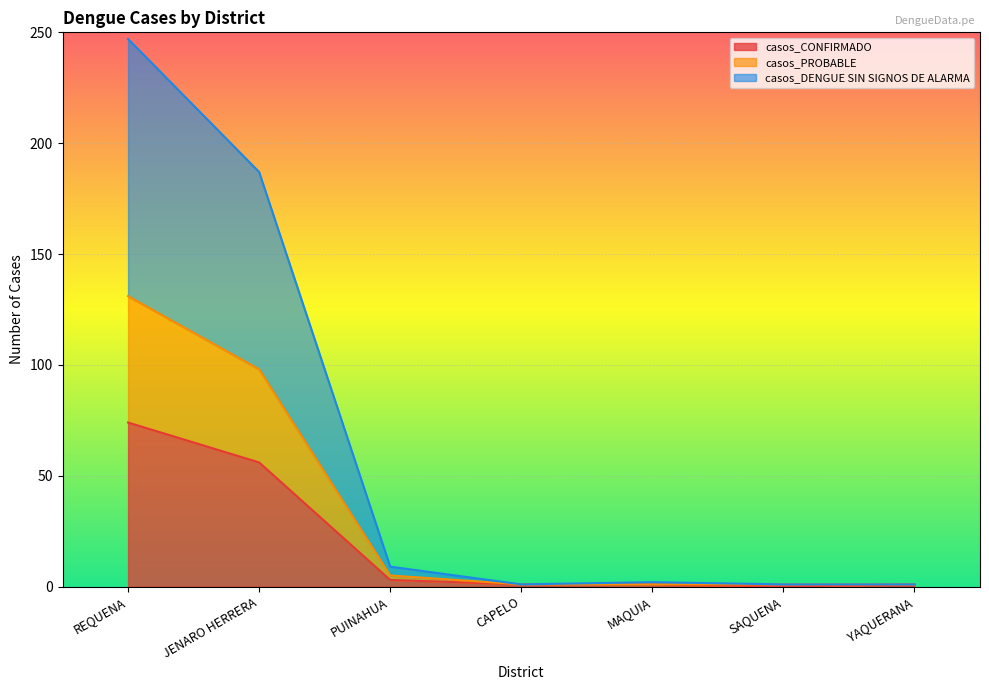

True or false: casos_PROBABLE and casos_CONFIRMADO intersect in this chart.

False